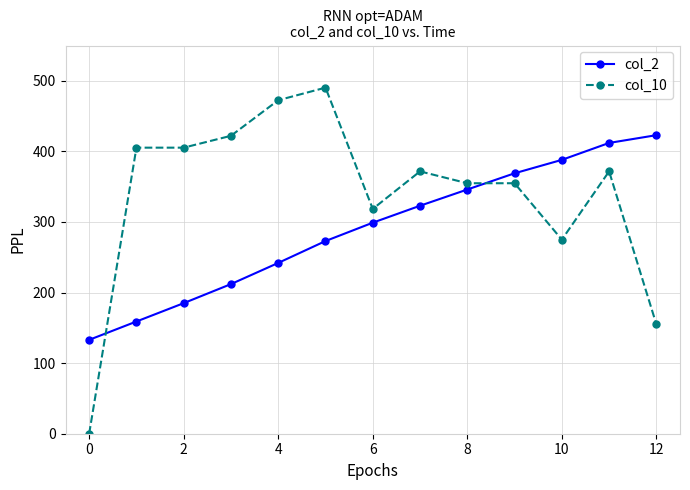

What is the value of the col_10 point at the 7th from the left?

318.5